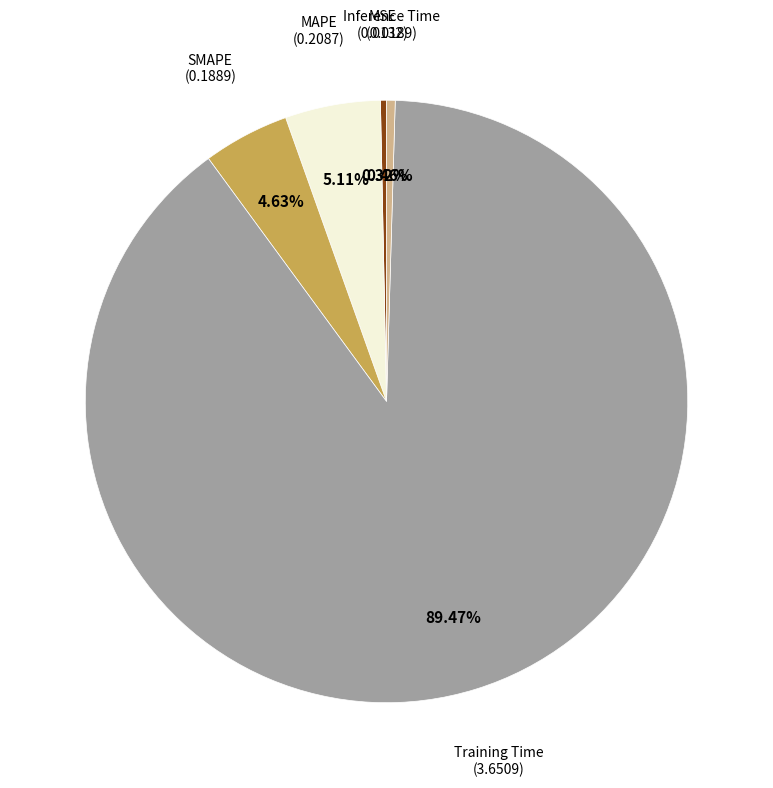

Is there any slice that represents more than half of the pie?

Yes